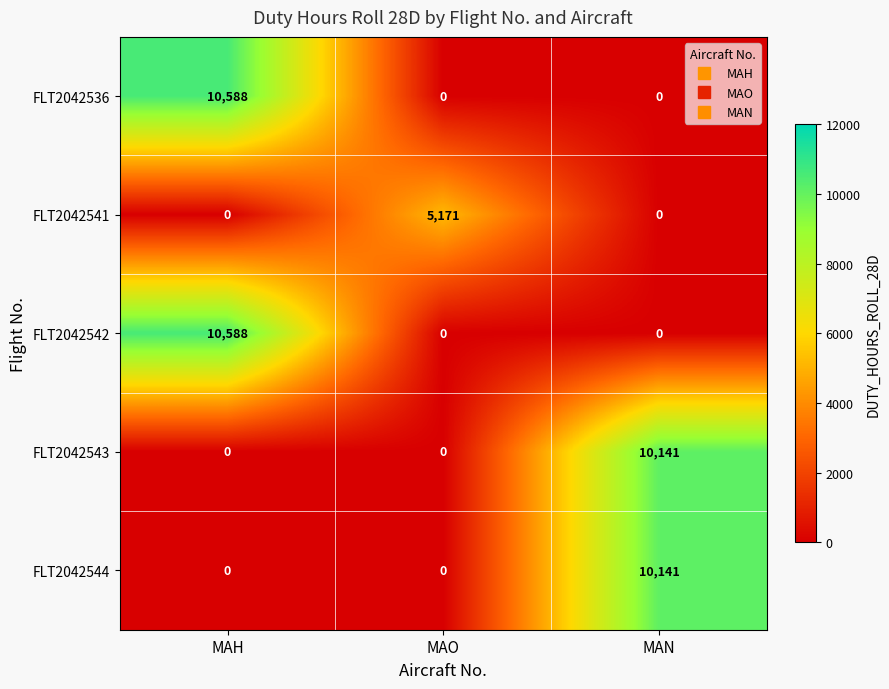

What is the spread (max minus min) of values at MAO?

5171